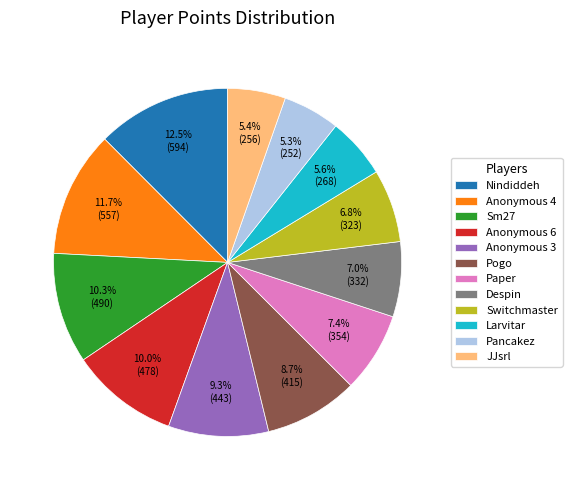

To the nearest percent, what is the average slice percentage?

8%